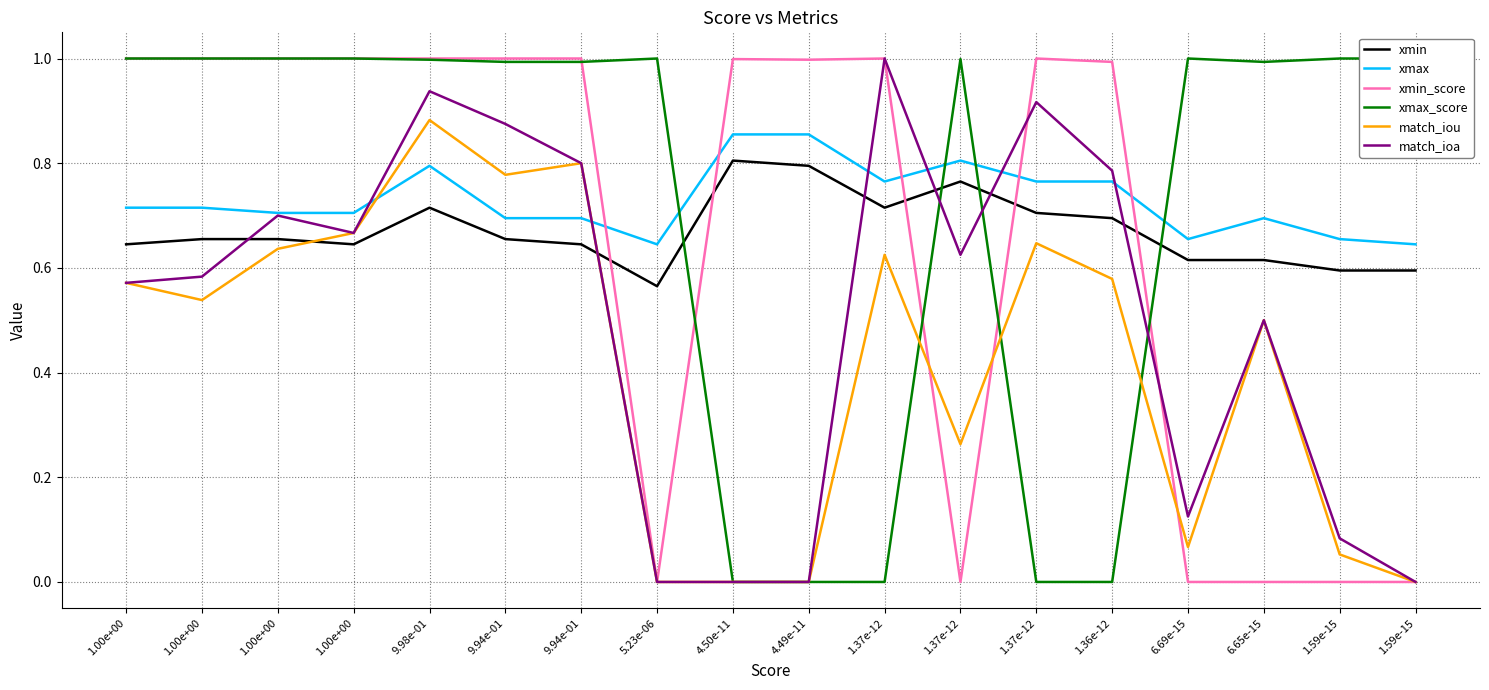

Does the chart display data point markers on the line(s)?

No